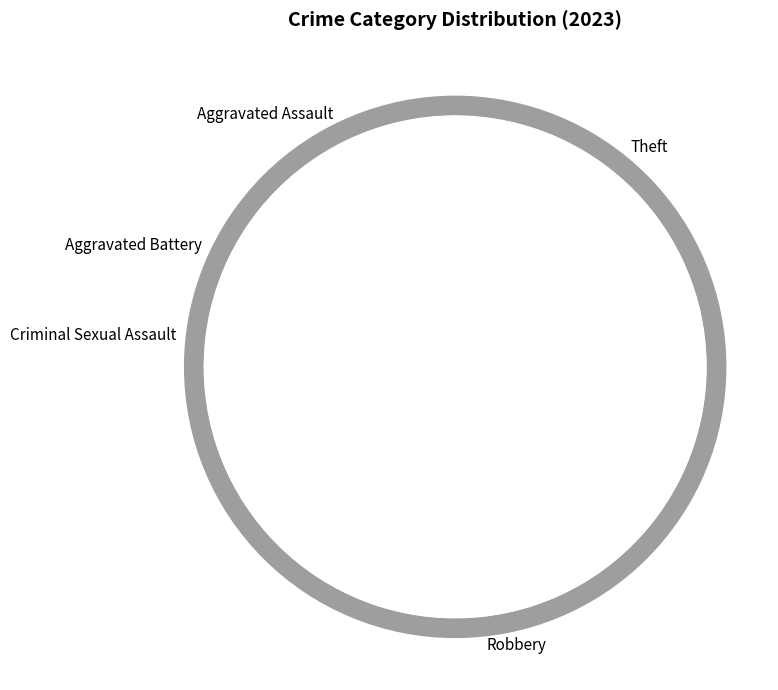

What percentage is the Aggravated Assault slice, to the nearest percent?

14%